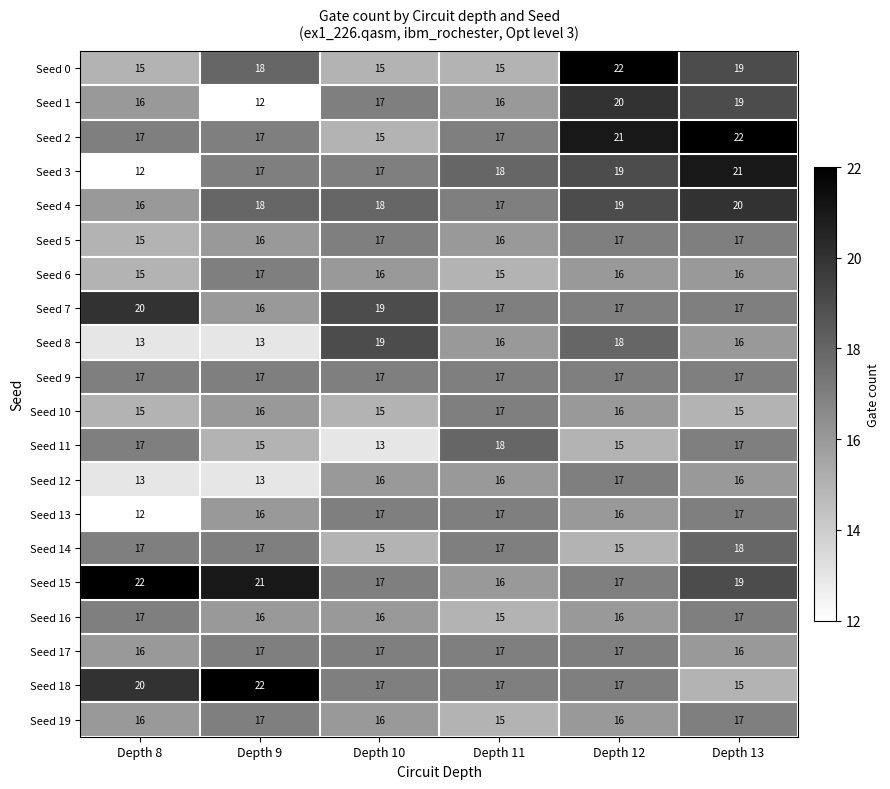

What is the total value across all series at Depth 10?

329